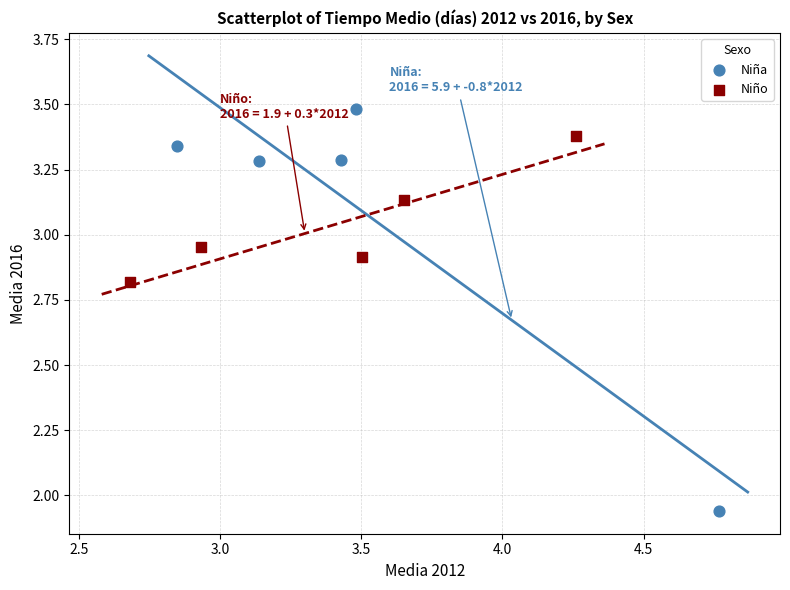

Which series contains the lowest Y value?

Niña